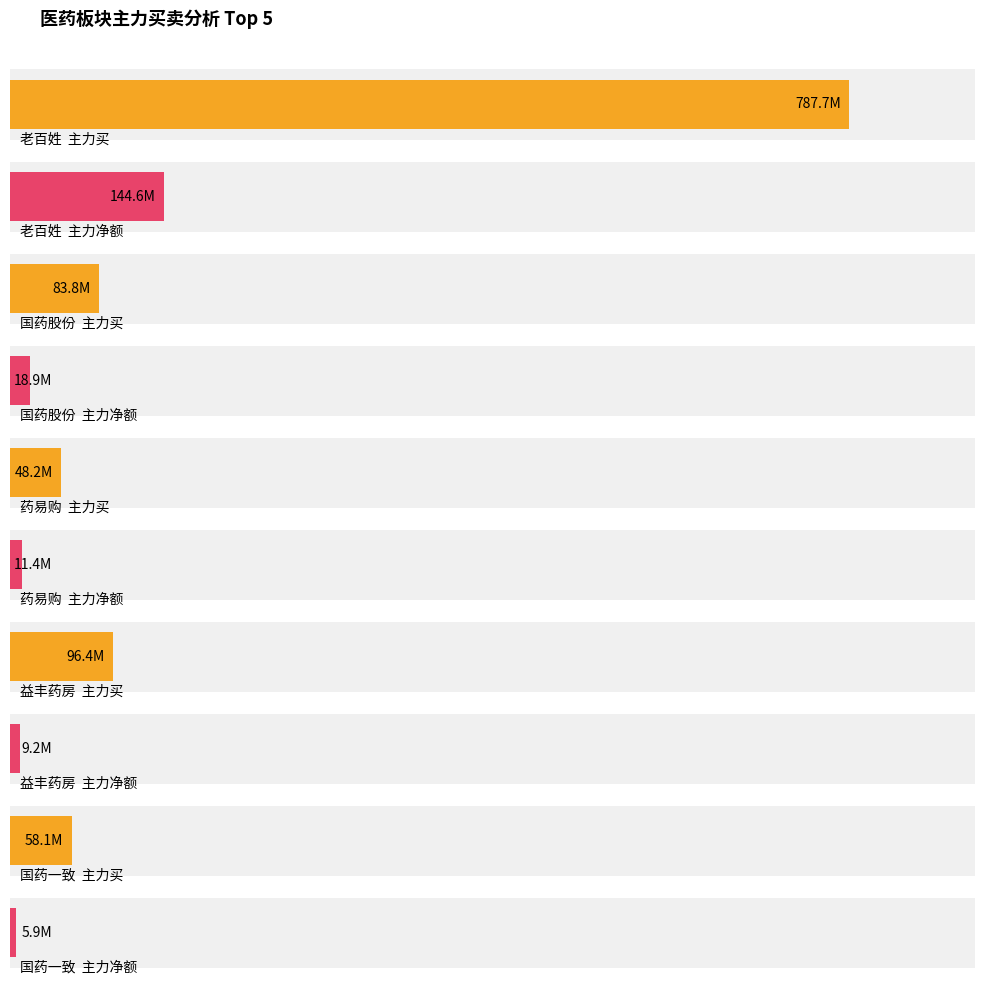

What is the maximum value for 净额?

144643593